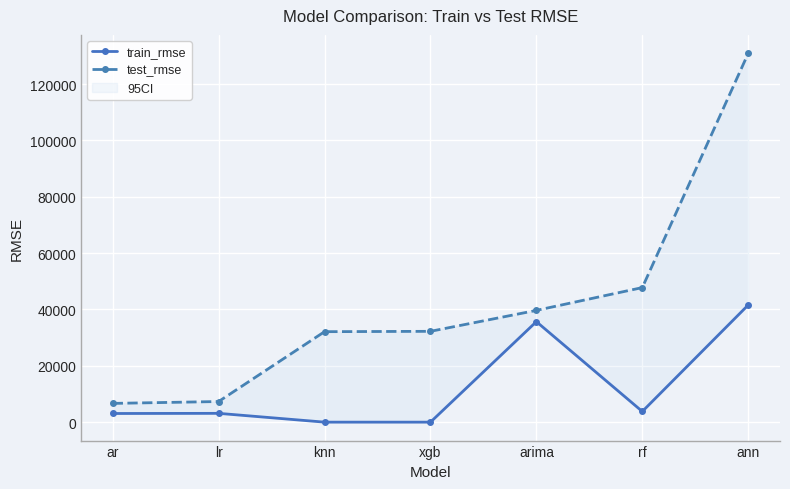

What is the sum of all train_rmse values?

87246.0